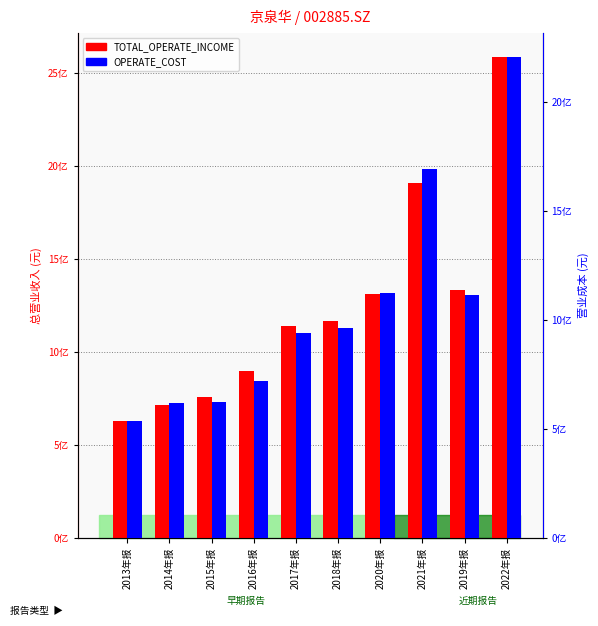

What value does the OPERATE_COST series have at 2014年报?

619423472.0